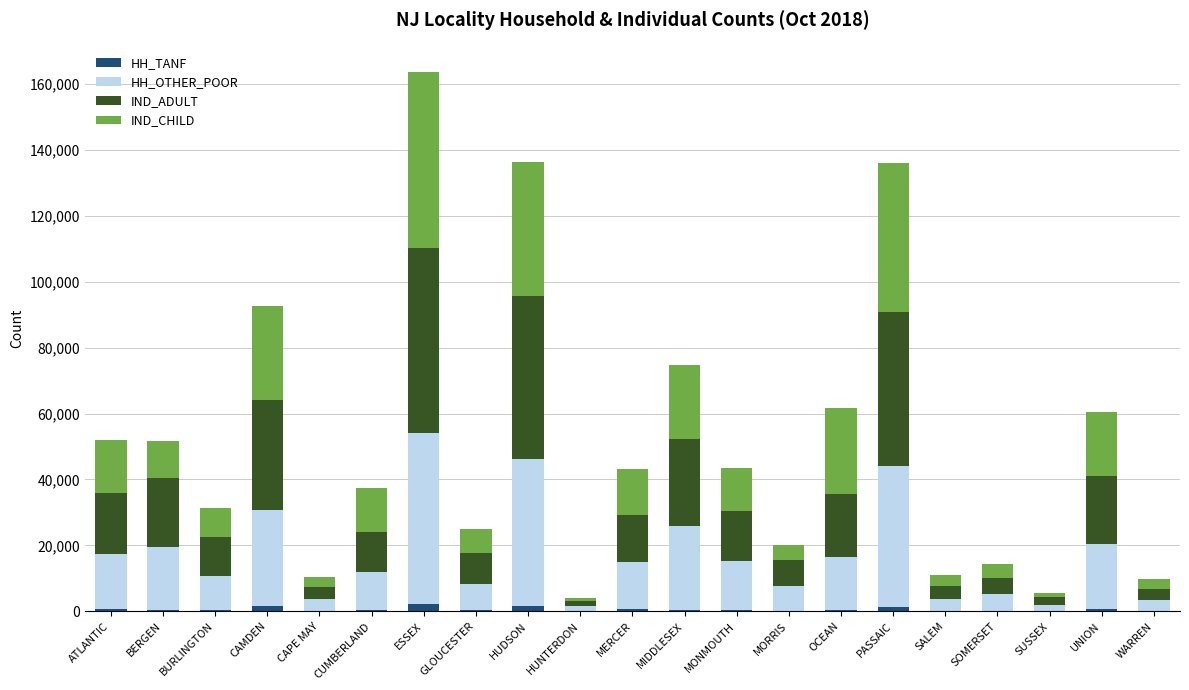

At which category is the sum across all series the highest?

ESSEX